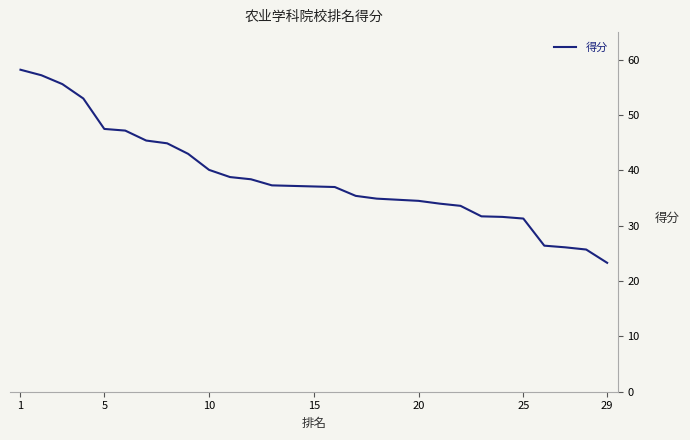

What is the smallest value displayed?

23.3